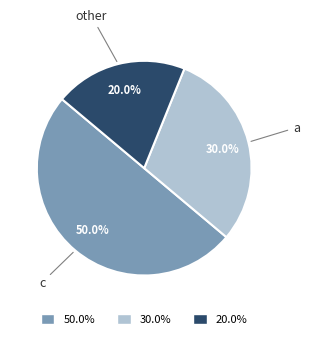

Does other represent more than half of the total?

No